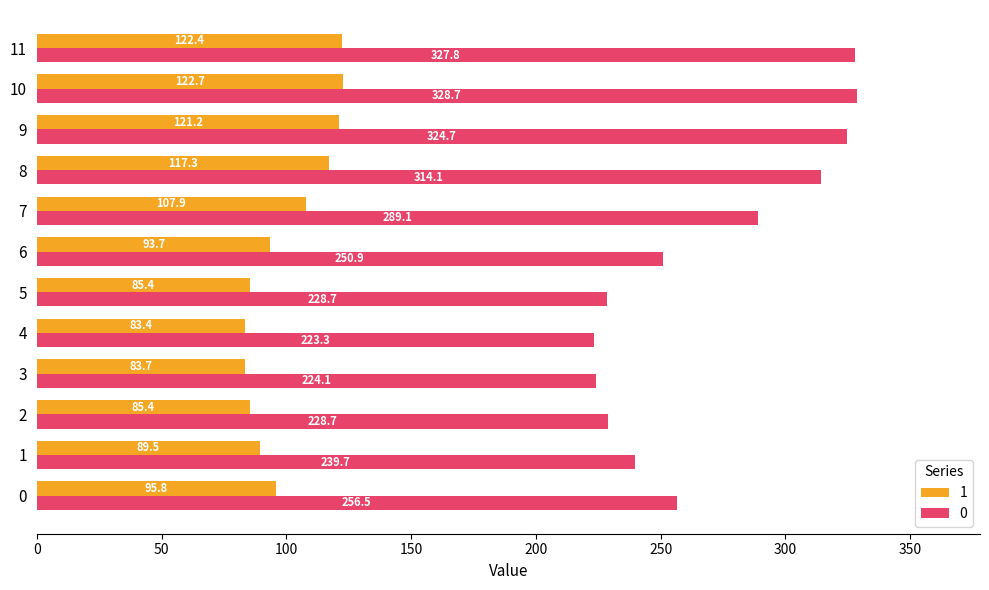

At which category is the sum across all series the highest?

10